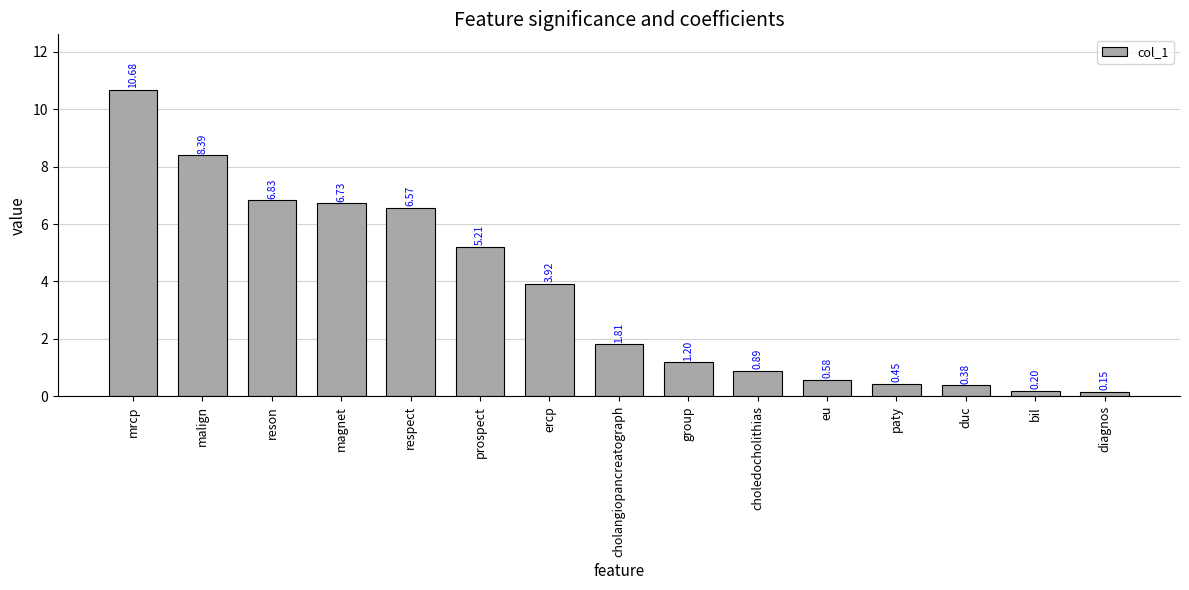

True or false: the data shows 6.7 at magnet.

True